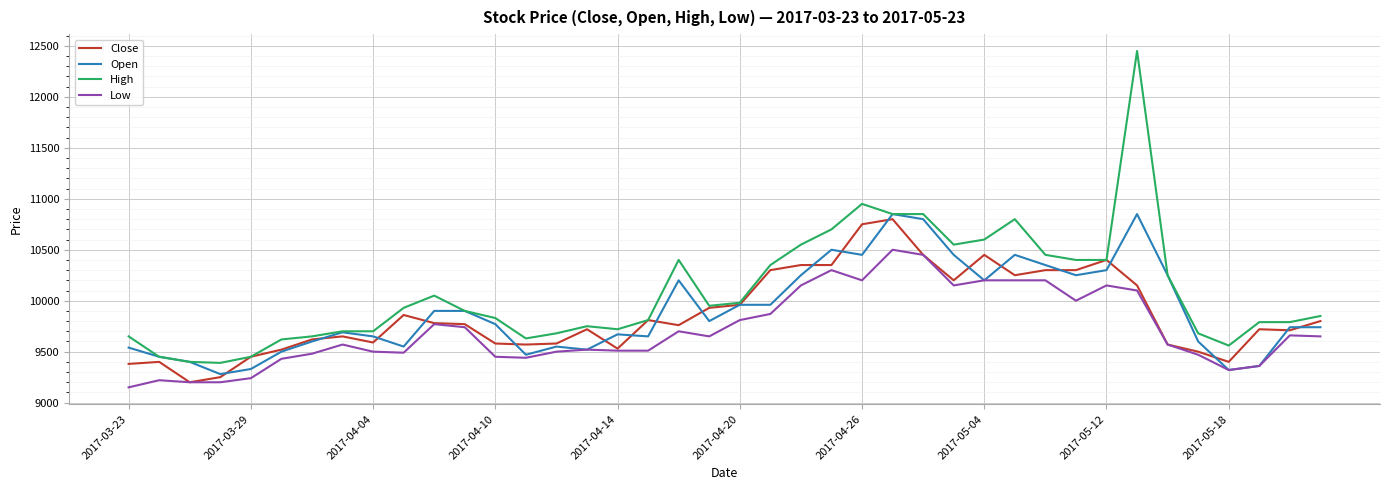

What is the maximum value shown in the chart?

12450